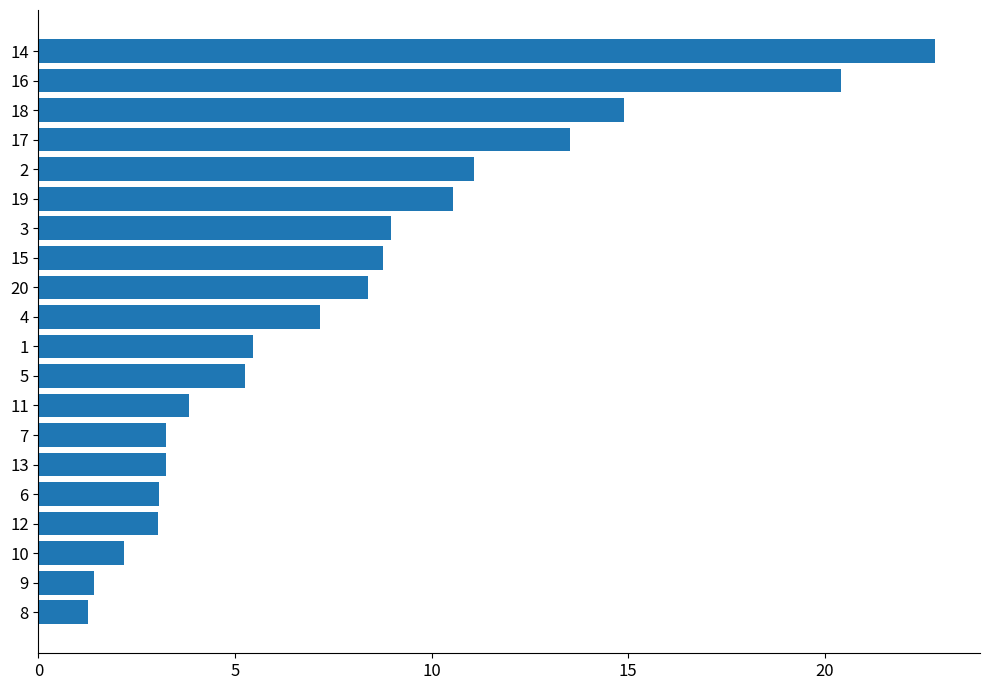

The value at 14 is 22.8. True or false?

True